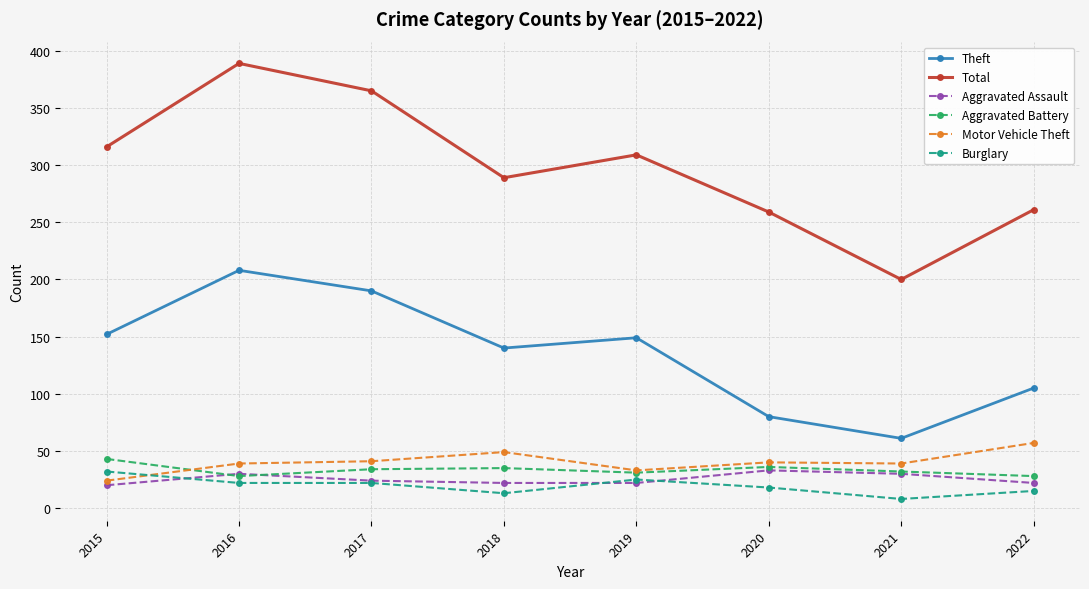

What are all the series names shown in the legend?

Theft, Total, Aggravated Assault, Aggravated Battery, Motor Vehicle Theft, Burglary